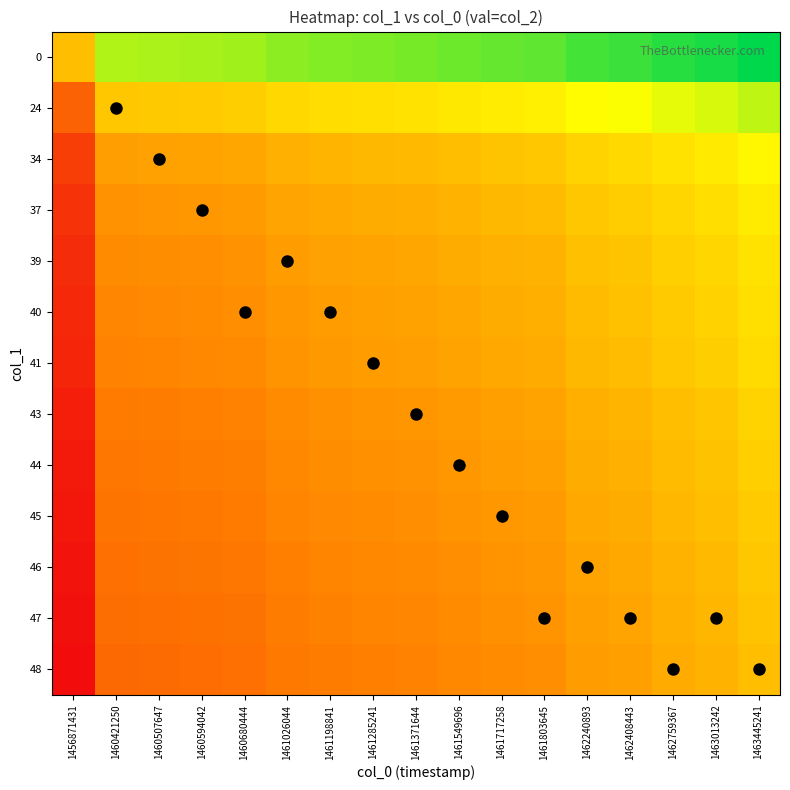

Count the number of categories in the chart.

17